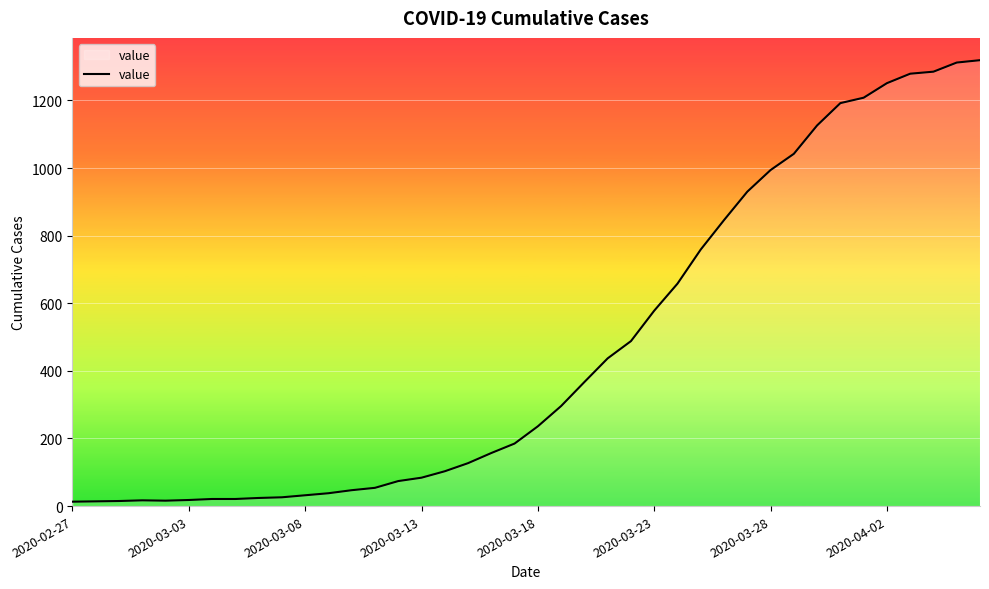

What is the greatest value displayed?

1319